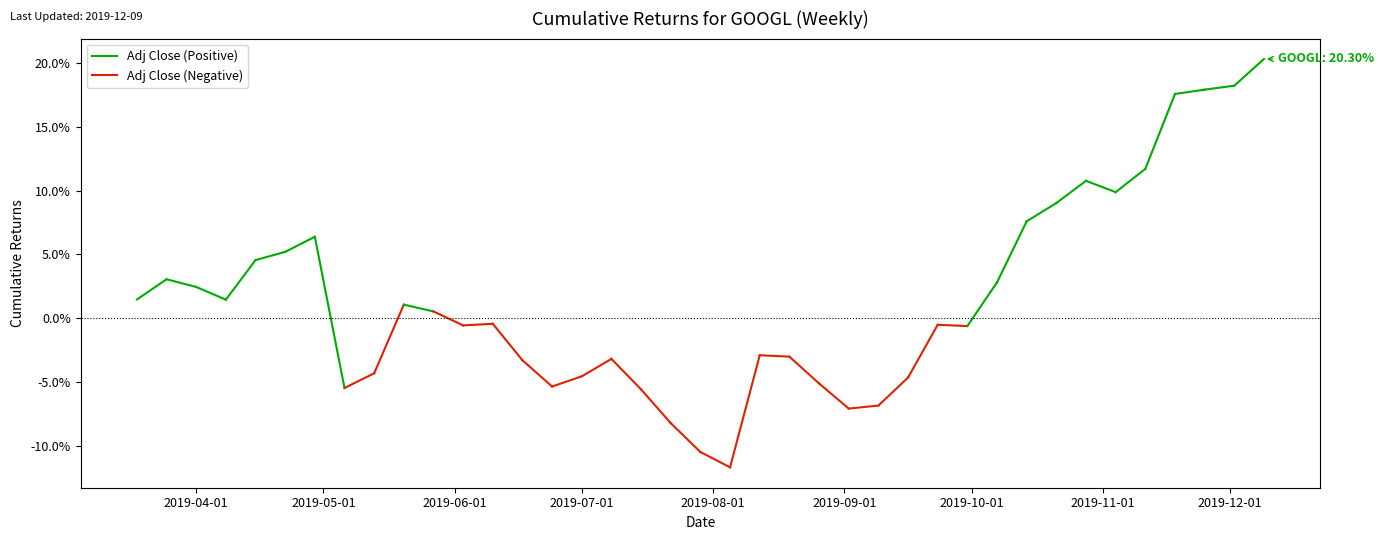

How many lines are shown in the chart?

1